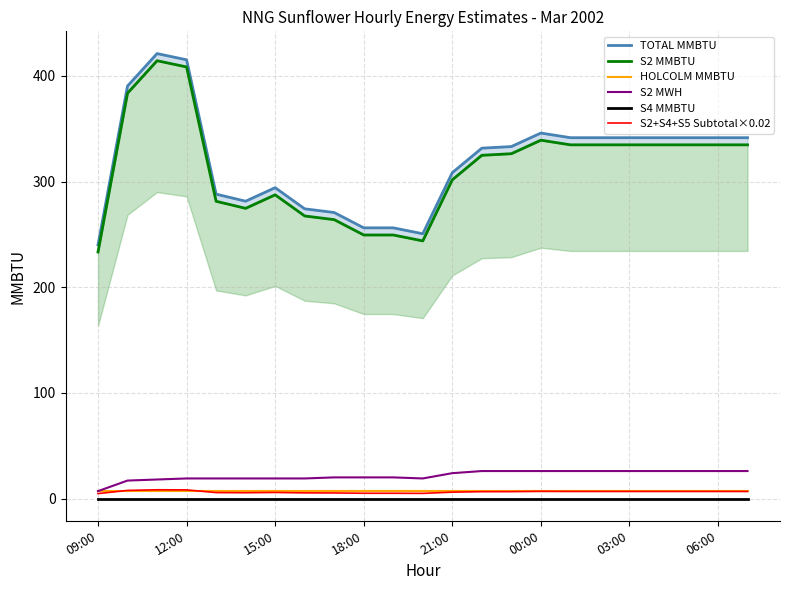

True or false: S2+S4+S5 Subtotal×0.02 and S4 MMBTU intersect in this chart.

False